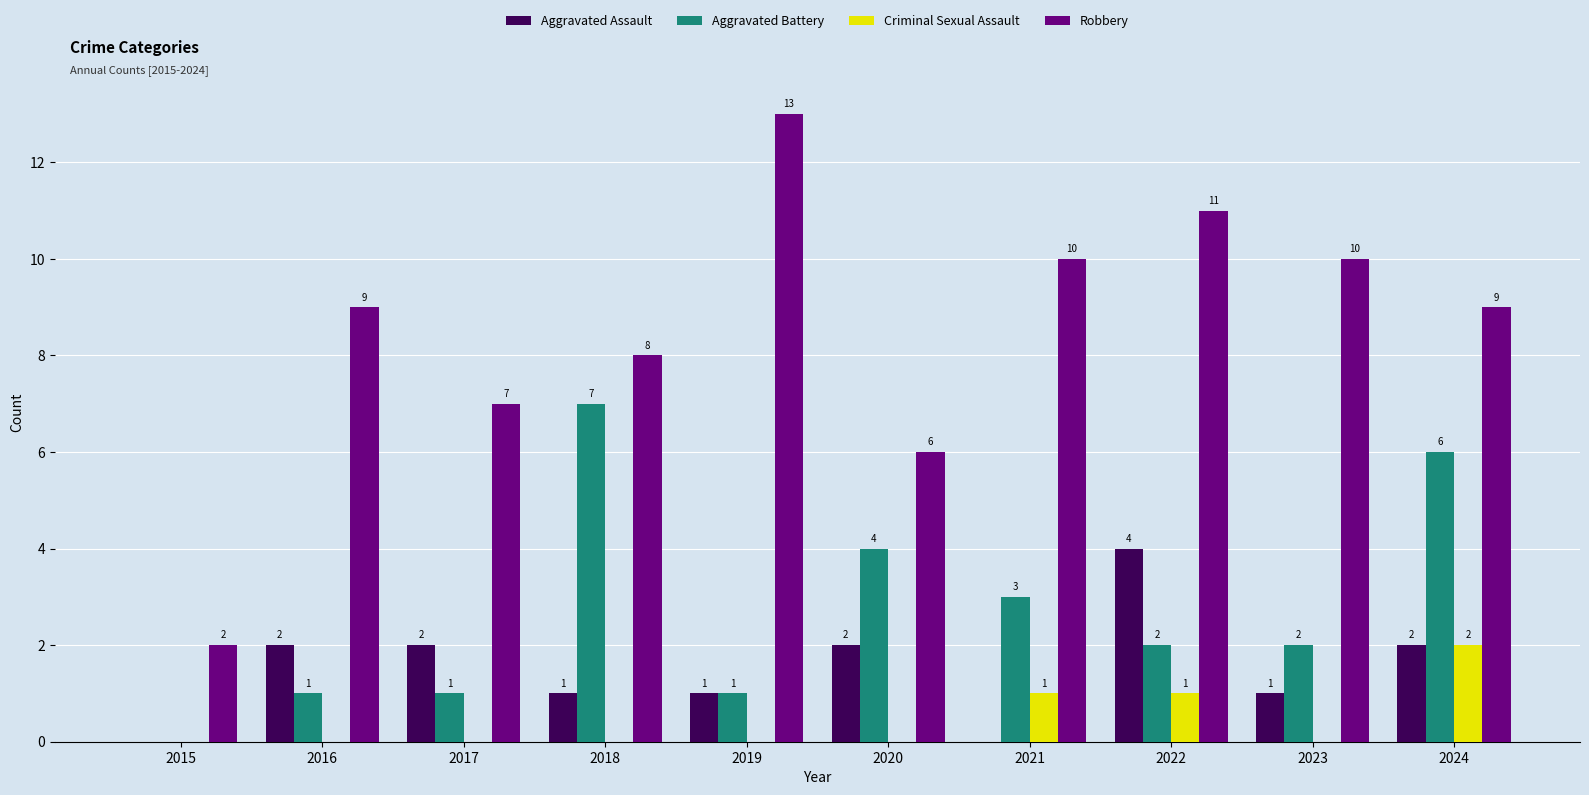

Is the value of Aggravated Battery at 2022 greater than the value of Aggravated Assault at 2018?

Yes